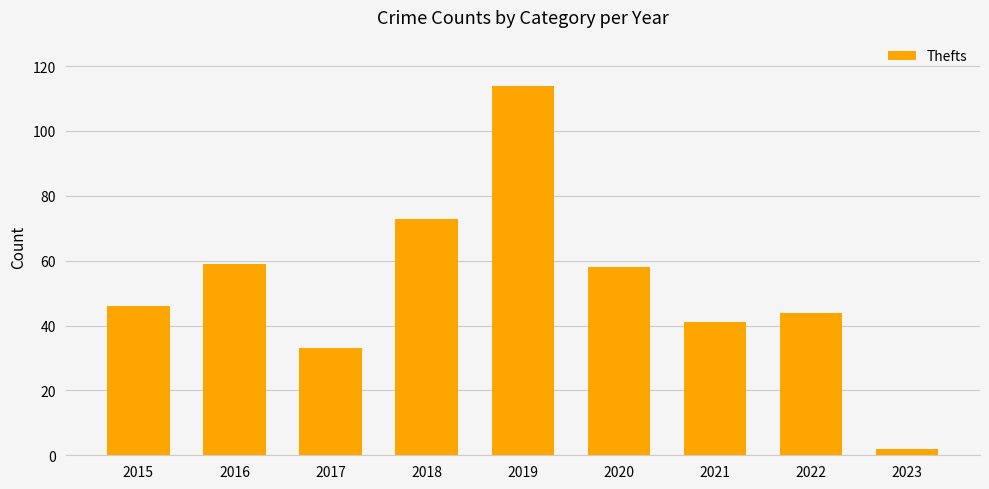

Reading left to right, what are all the values shown in this chart?

46	59	33	73	114	58	41	44	2